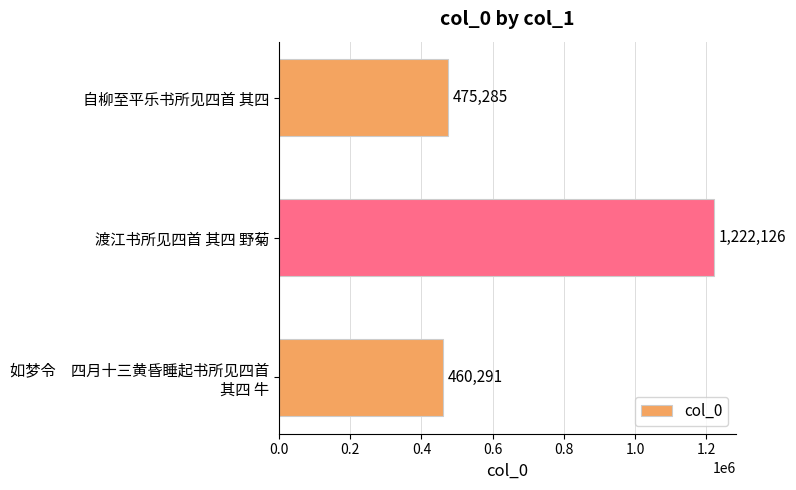

Which category has the highest value across all series?

渡江书所见四首 其四 野菊